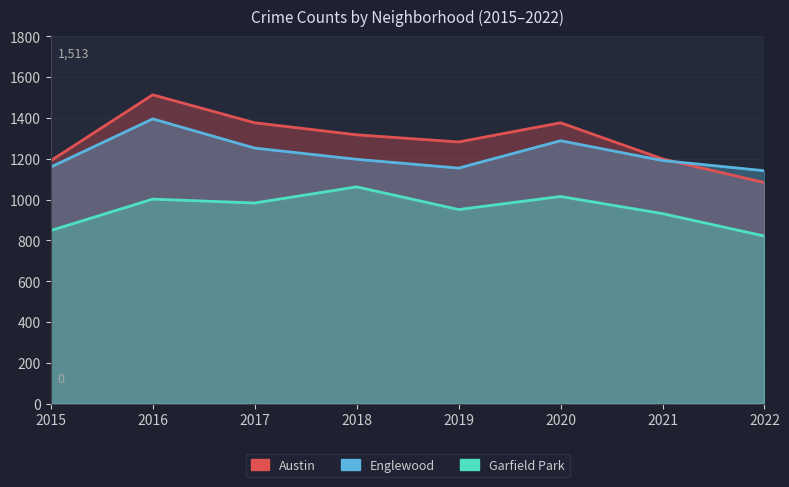

Which category has the lowest value across all series?

2022